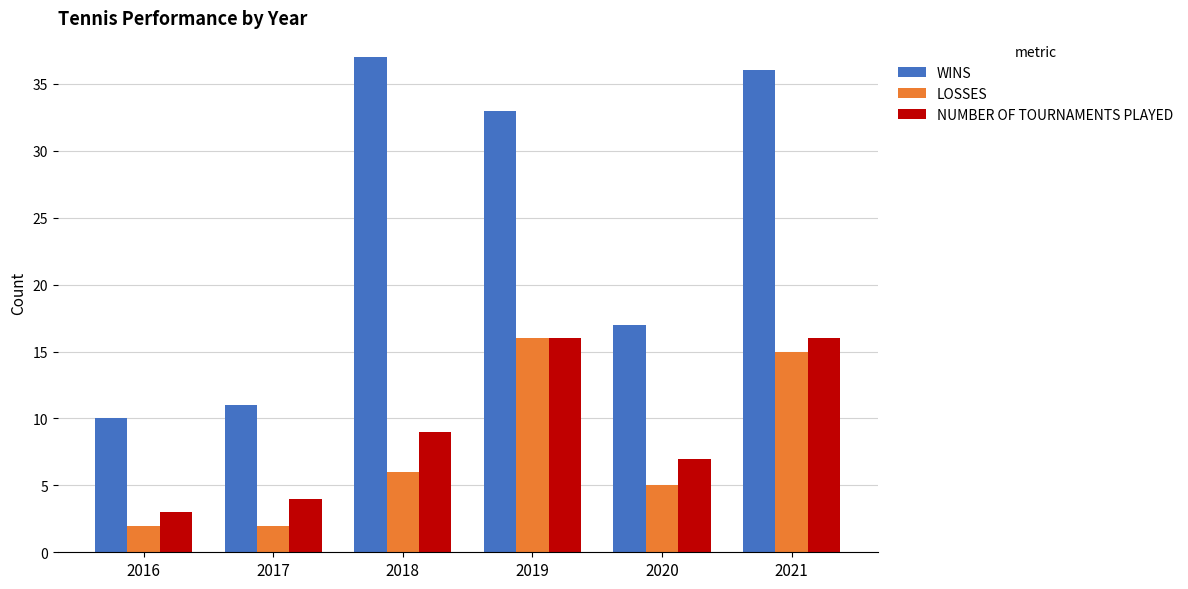

Where does the WINS series first go above 33?

2018